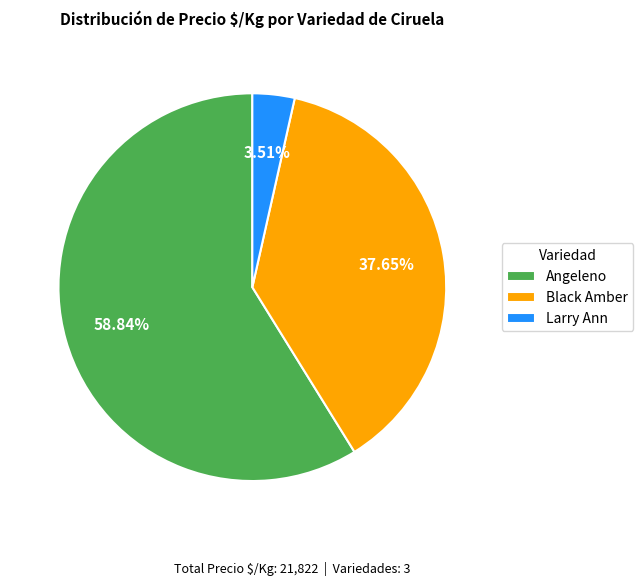

Which has a higher value, Angeleno or Larry Ann?

Angeleno